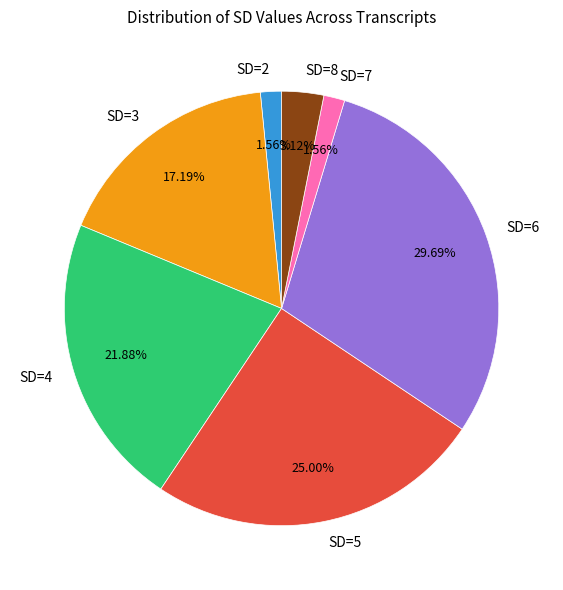

To the nearest percent, what is the average slice percentage?

14%